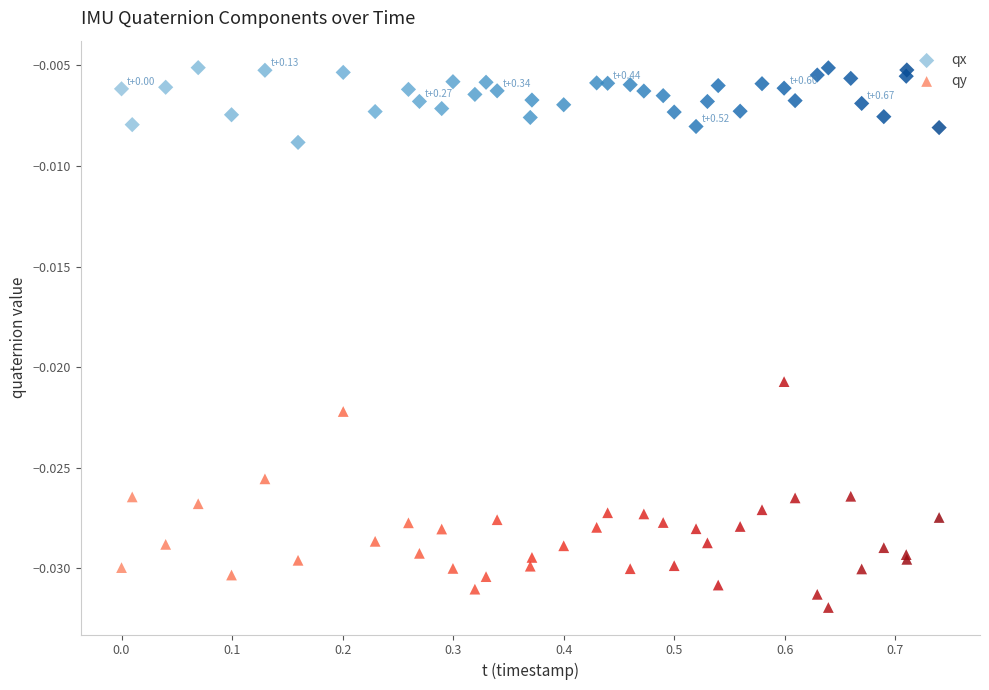

Which series reaches the maximum Y coordinate?

qx